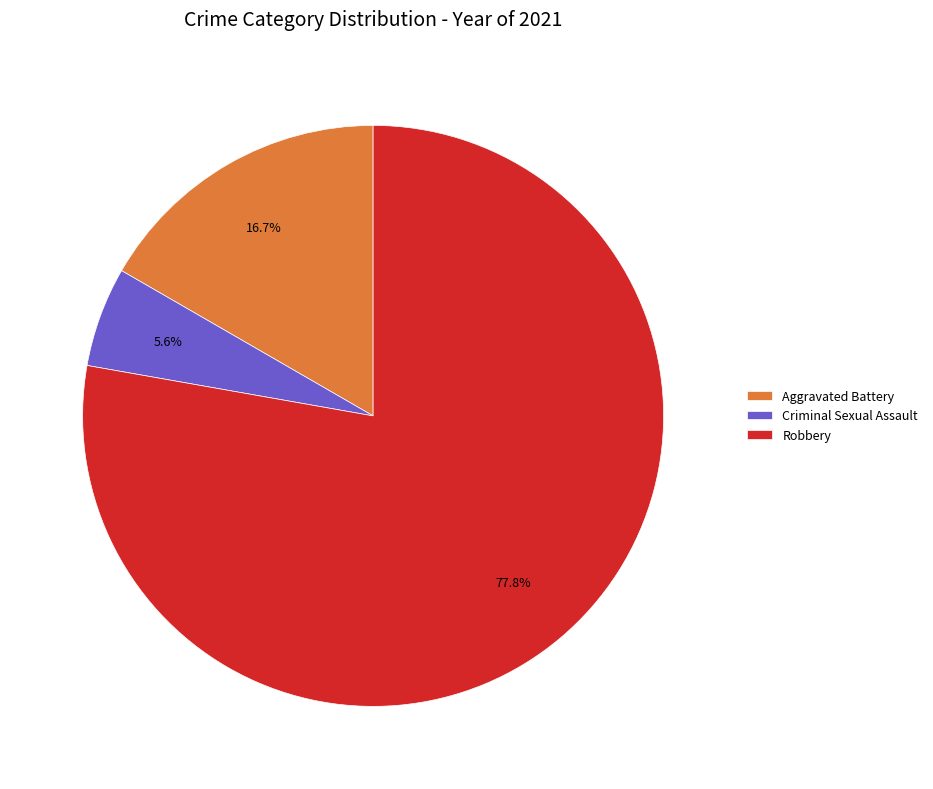

What is the ratio of the value at Aggravated Battery to the value at Criminal Sexual Assault?

3.0